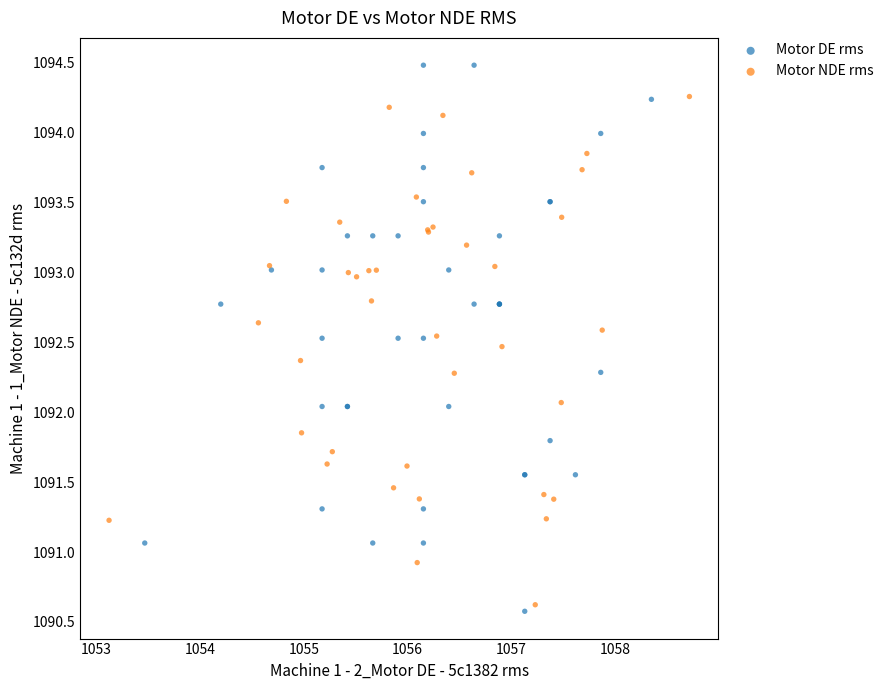

Which series has the widest spread of Y values?

Motor DE rms